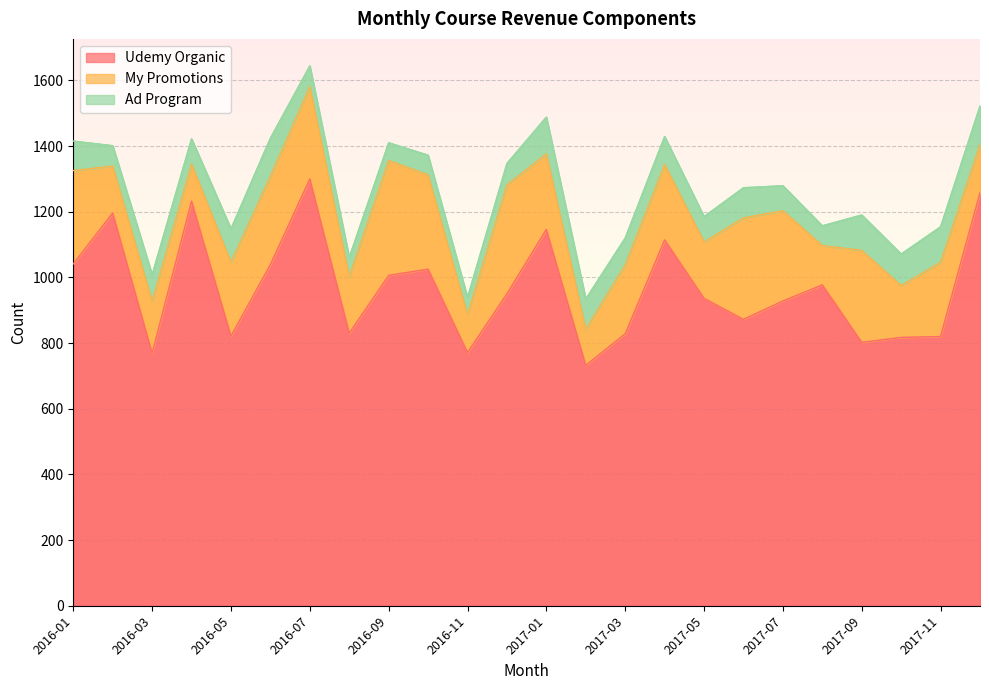

At which label is Udemy Organic closest to 1016?

2016-10